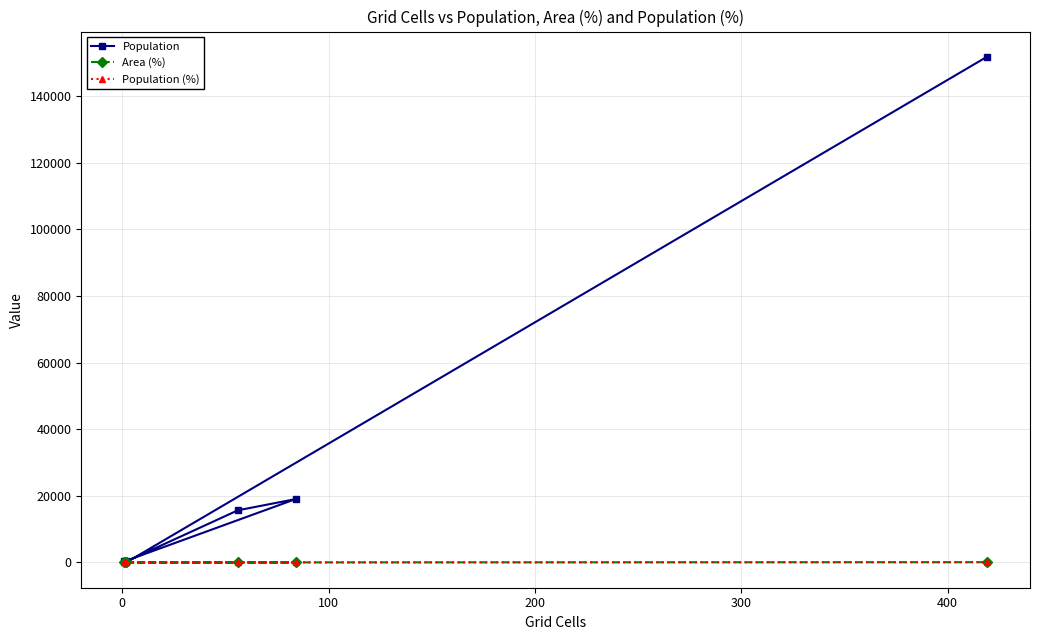

True or false: Population (%) has a value of 11.6 at 0.

False